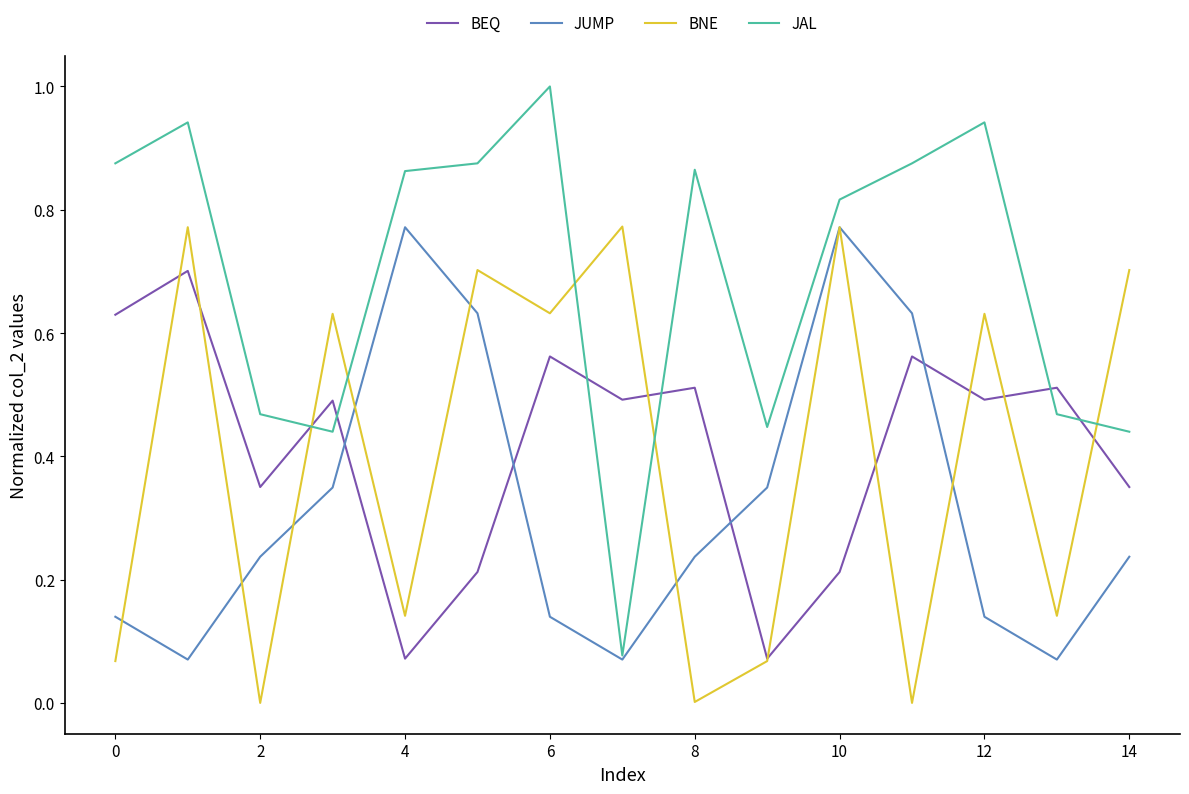

What is the maximum value shown in the chart?

1.0